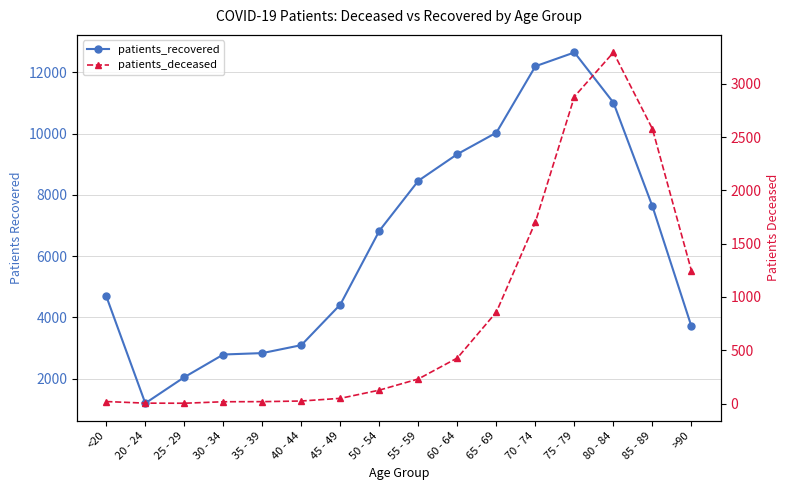

What is the average value of the patients_deceased series?

842